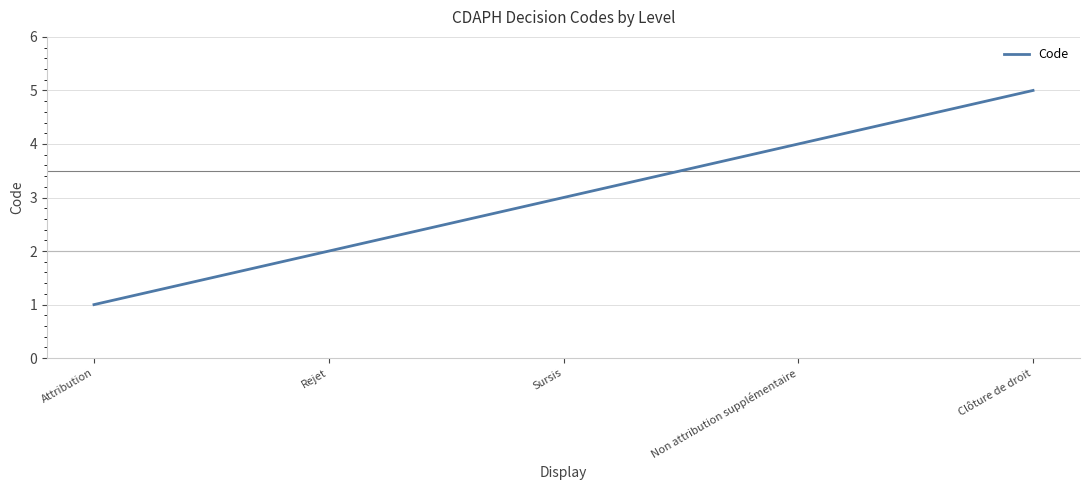

True or false: there are more than 0 points higher than both neighbors.

False